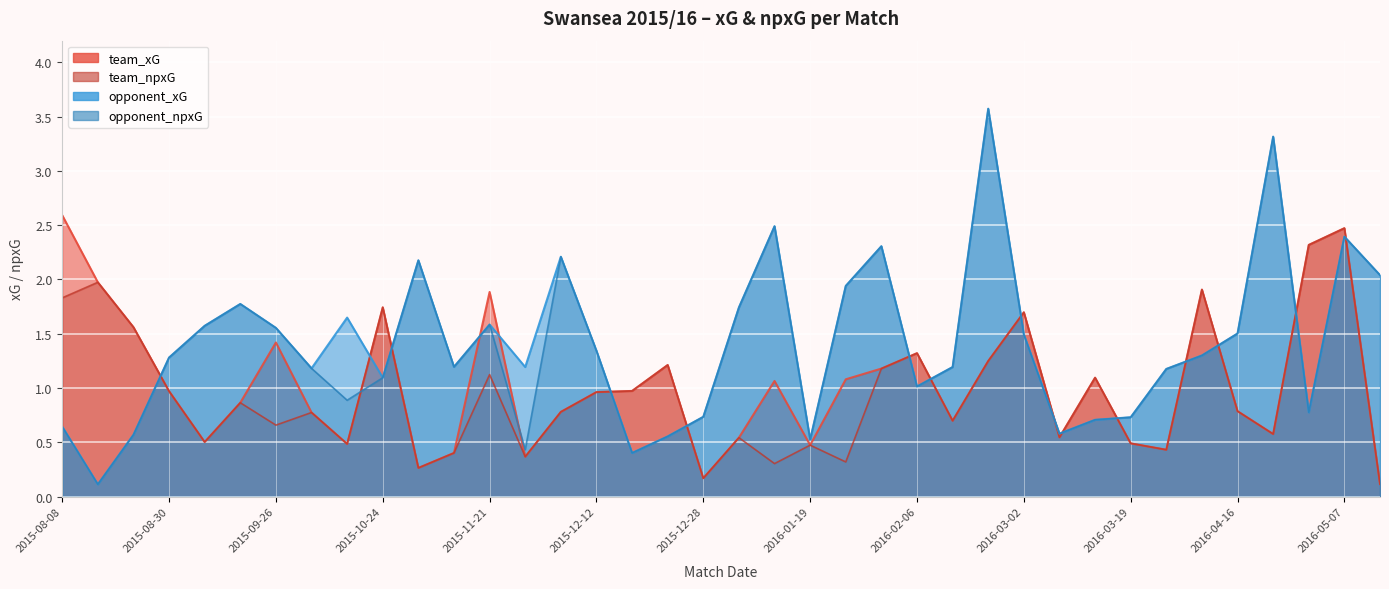

In opponent_npxG, how many points are lower than both neighbors (excluding endpoints)?

9